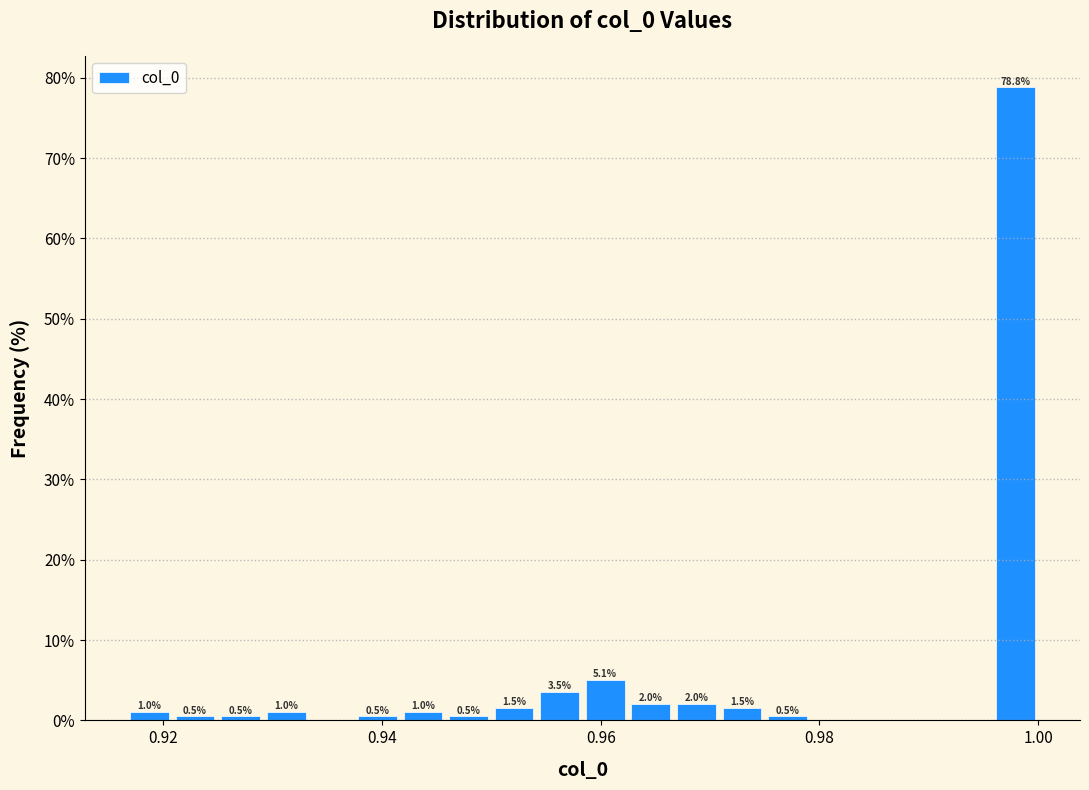

Read against the x-axis, roughly where is the centre of the tallest bar?

0.998